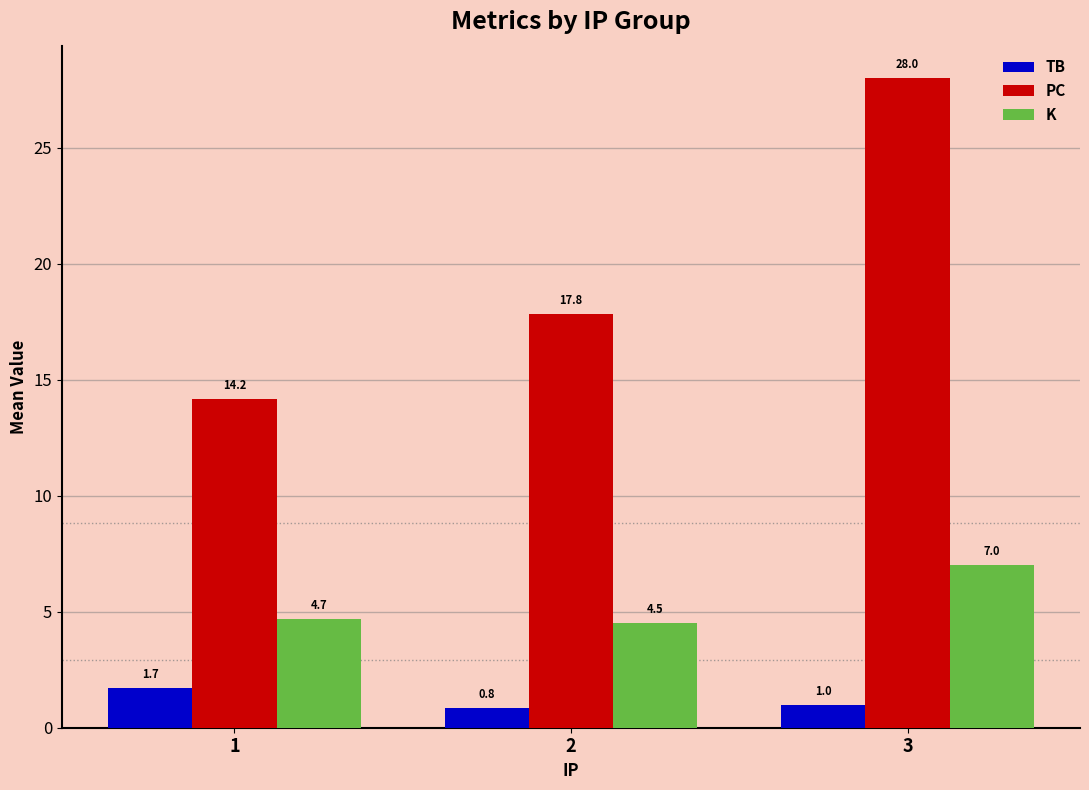

What is the value of the TB bar at the 3rd from the left?

1.0